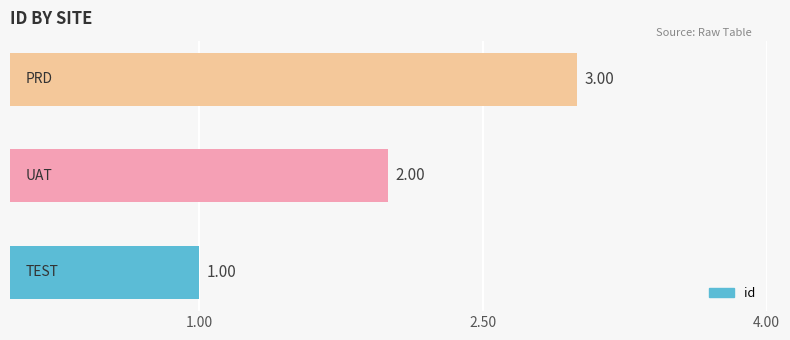

What is the sum of all values?

6